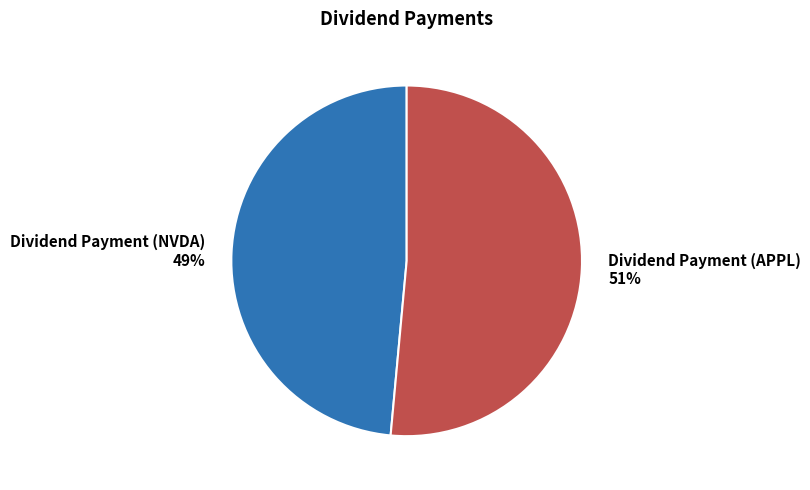

Which category has the biggest portion of the pie?

Dividend Payment (APPL)